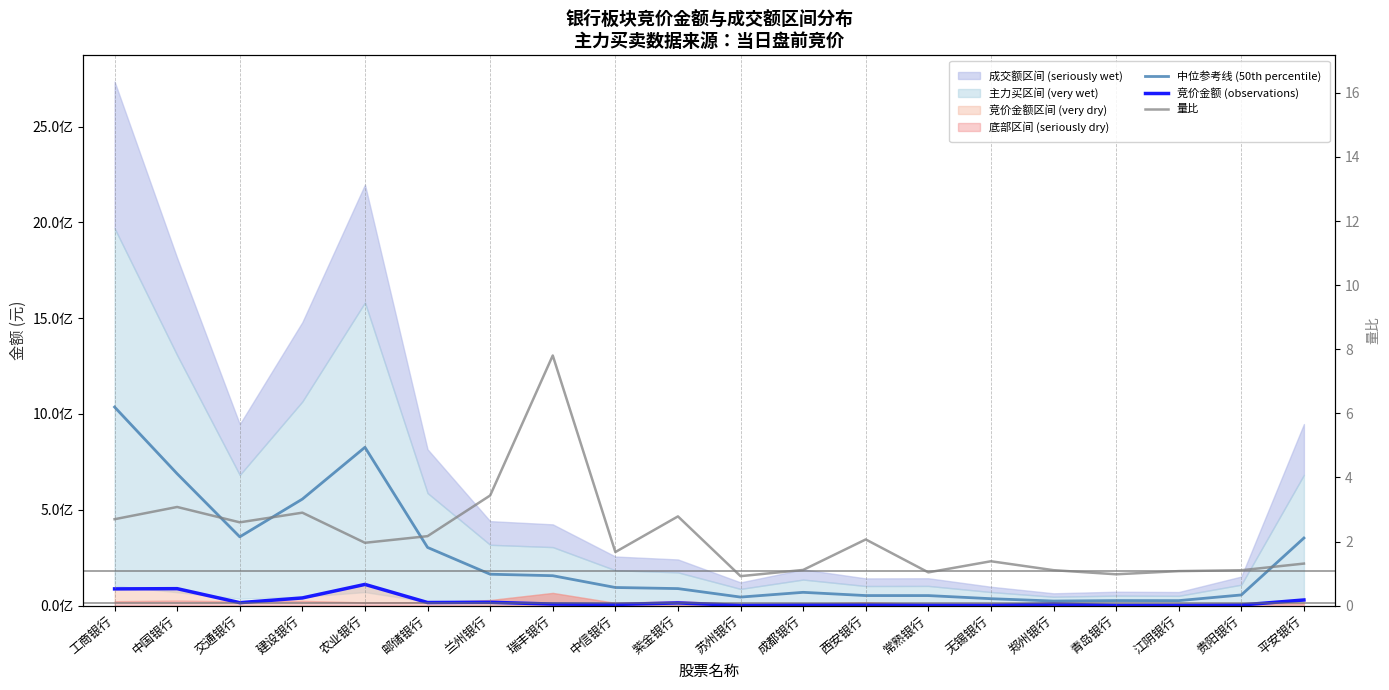

How many lines are shown in the chart?

3